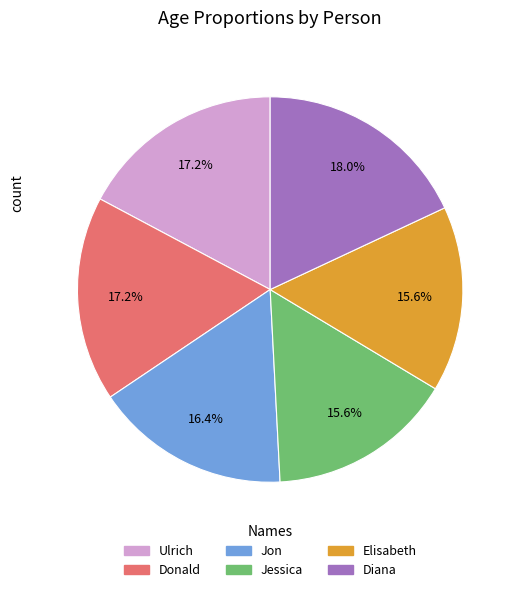

How many slices are in this pie chart?

6